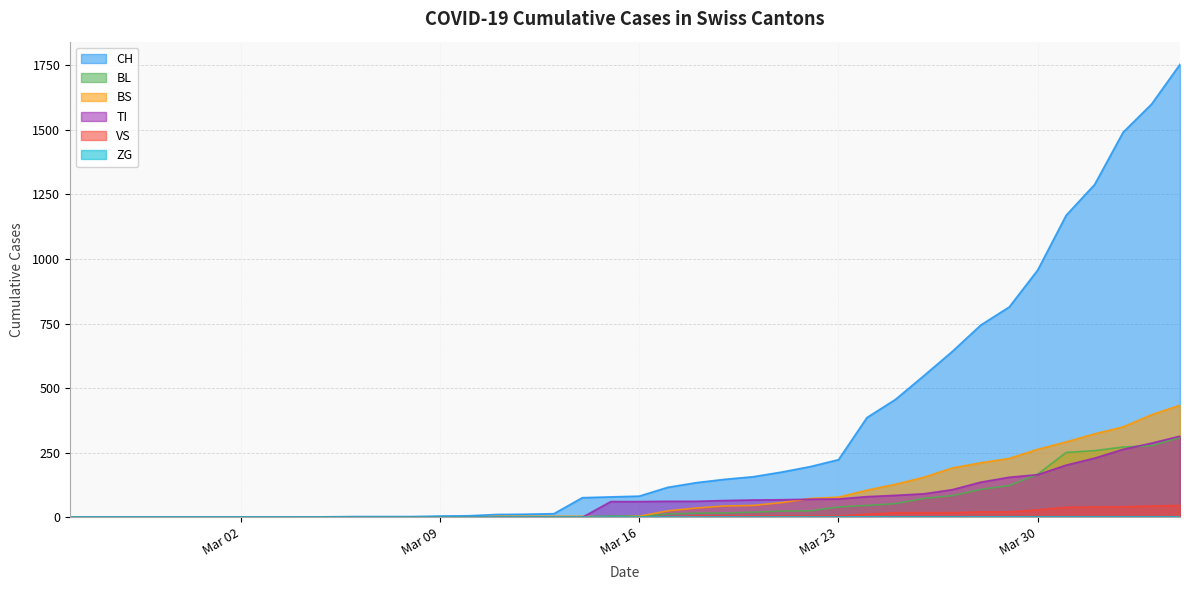

Does the chart have visible grid lines?

Yes